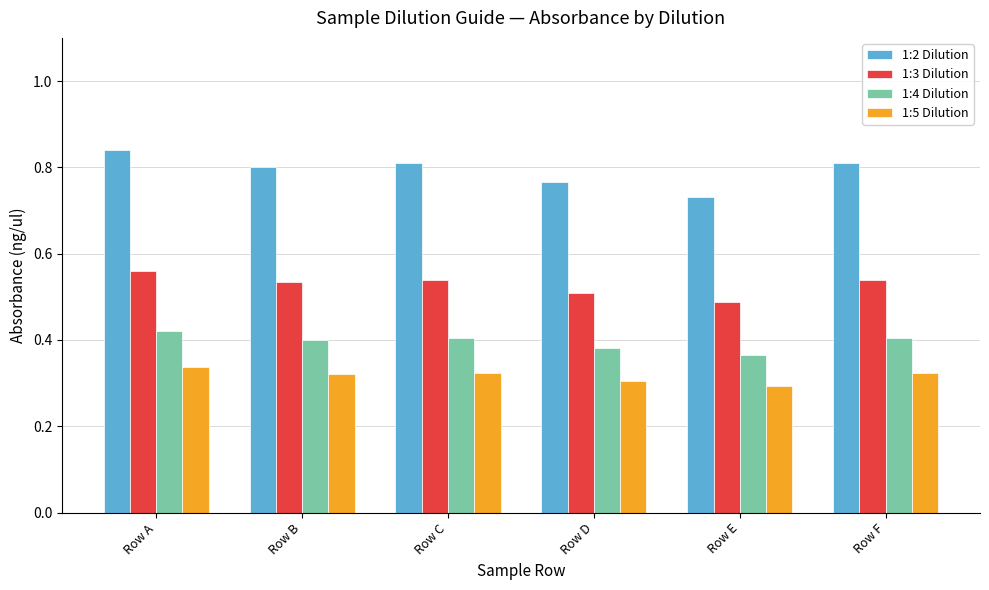

Which category has the highest value in the 1:2 Dilution series?

Row A